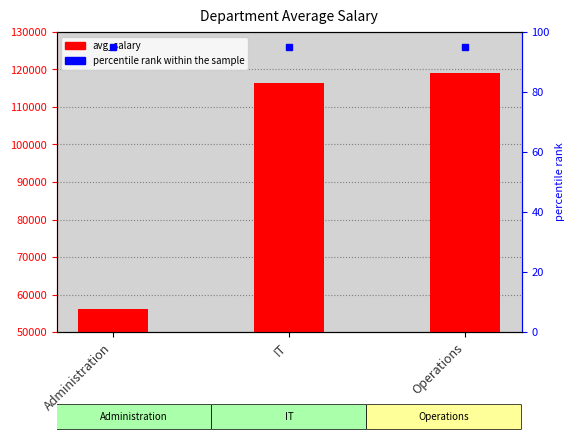

Approximately how many times larger is the value at Administration compared to IT?

0.5